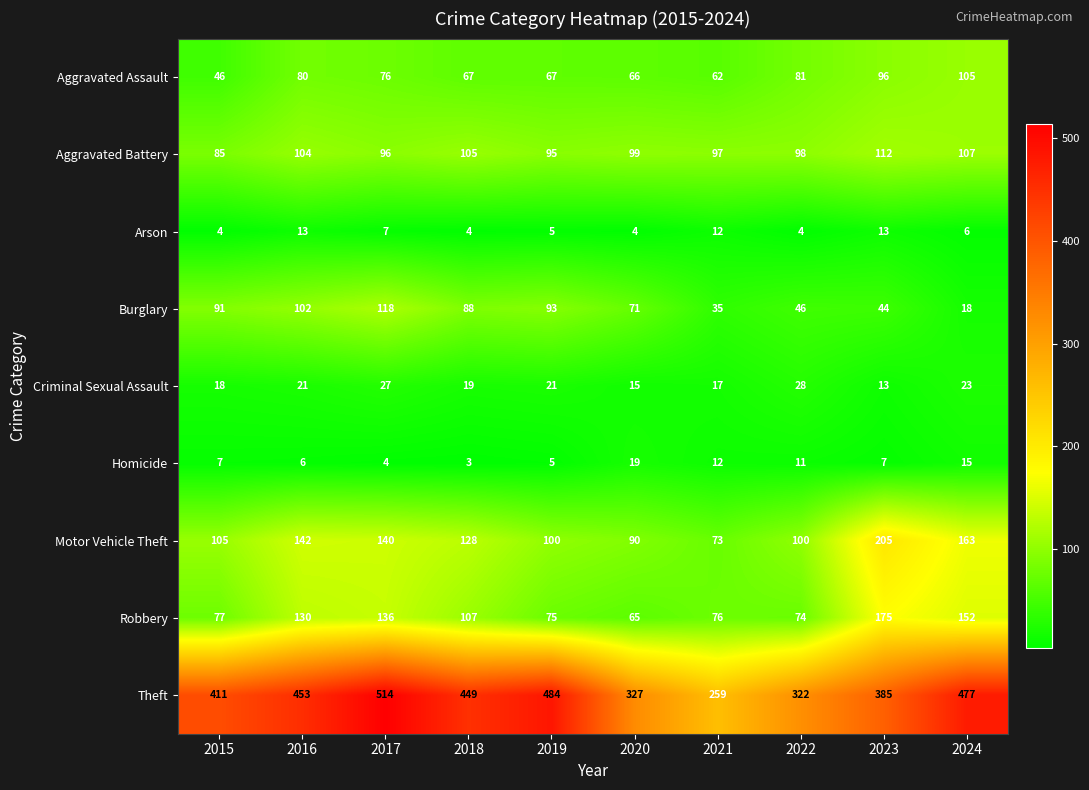

What is the average value of the Theft series?

408